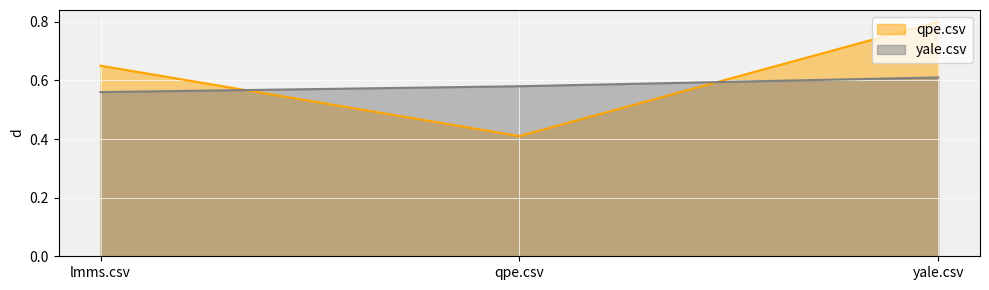

Read the yale.csv value at qpe.csv.

0.6